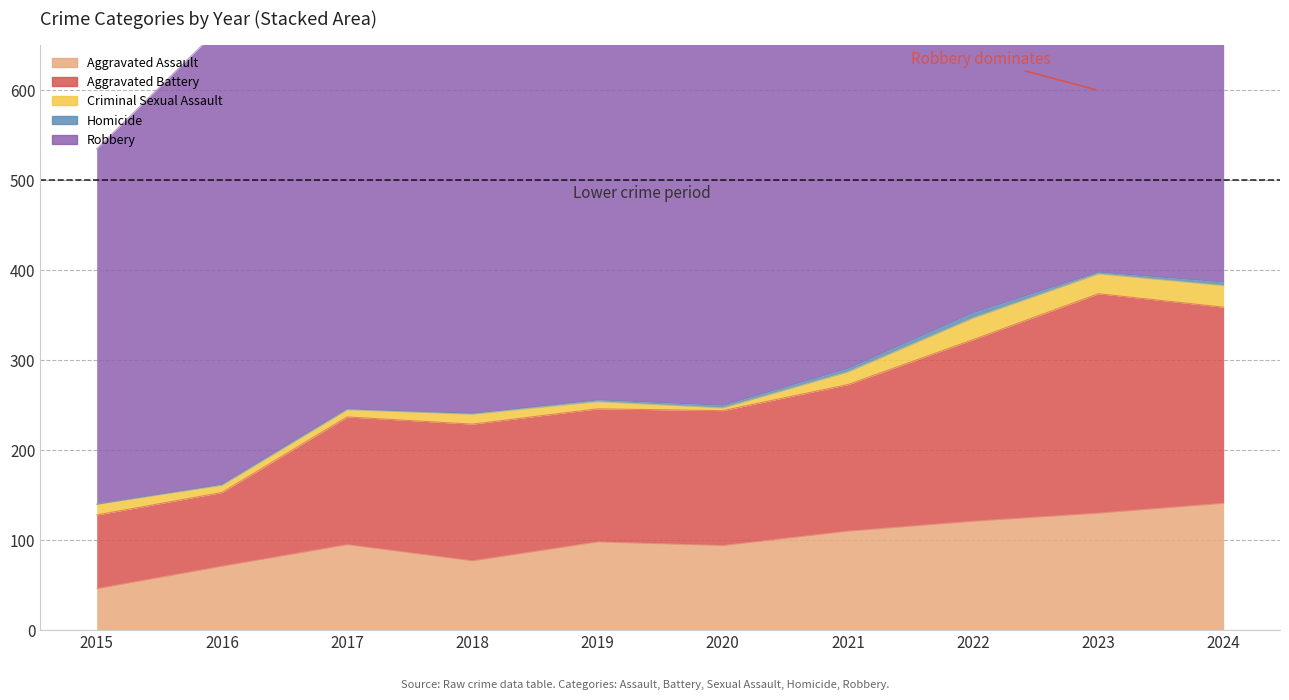

At which category does Criminal Sexual Assault reach its first local peak?

2018